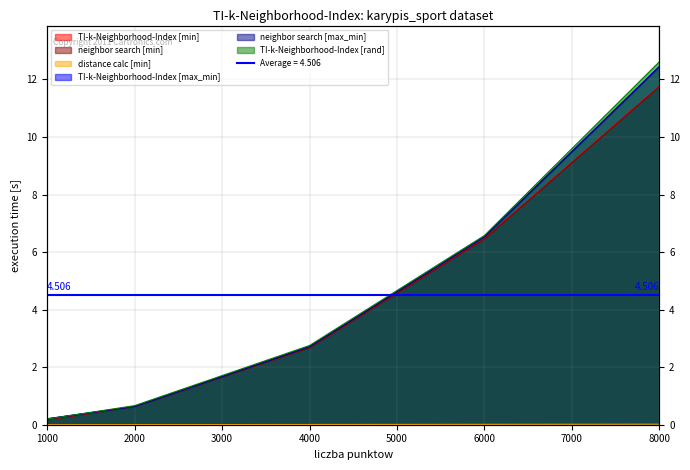

Reading left to right, extract all data points from this chart.

TI-k-Neighborhood-Index [min]: 0.2	0.6	2.7	6.5	11.8
neighbor search [min]: 0.2	0.6	2.7	6.5	11.8
distance calc [min]: 0.0	0.0	0.0	0.0	0.0
TI-k-Neighborhood-Index [max_min]: 0.2	0.6	2.7	6.5	12.5
neighbor search [max_min]: 0.2	0.6	2.7	6.5	12.4
TI-k-Neighborhood-Index [rand]: 0.2	0.7	2.8	6.6	12.6